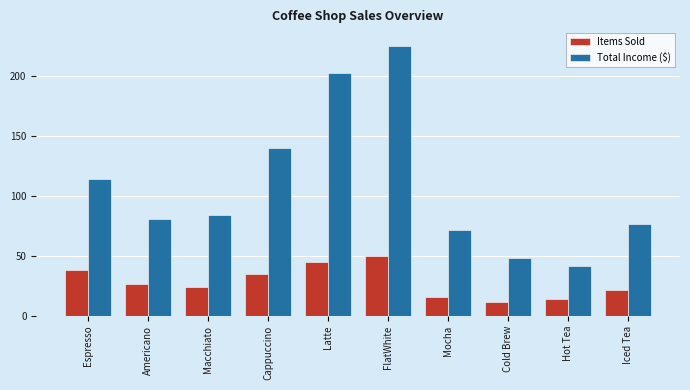

At which label does Items Sold first exceed 27?

Espresso